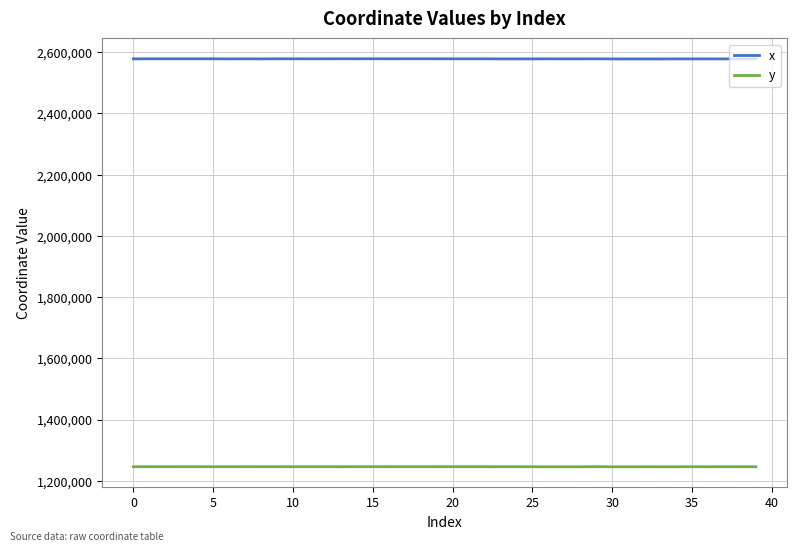

At how many categories does at least one series exceed 1700609?

40